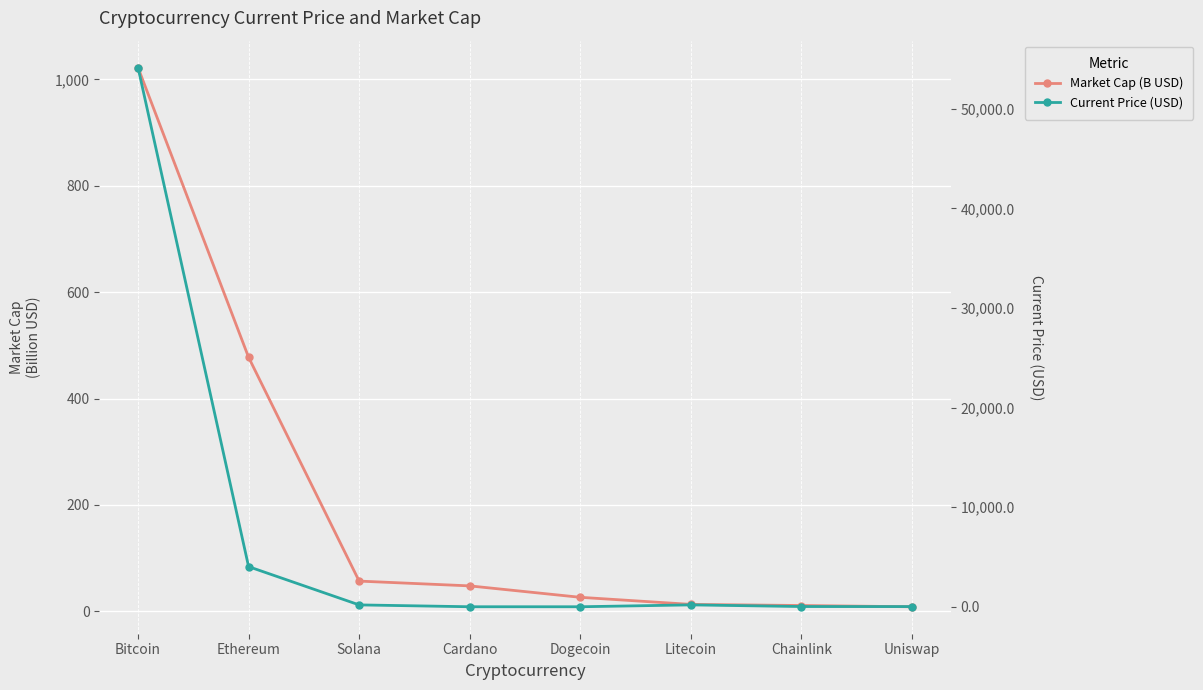

At which category does Current Price (USD) reach its first local valley?

Dogecoin